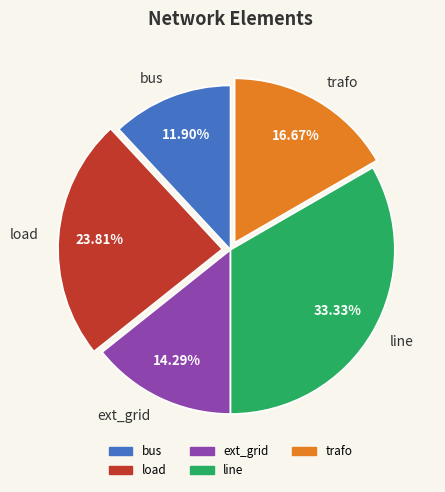

Does any single category account for the majority?

No